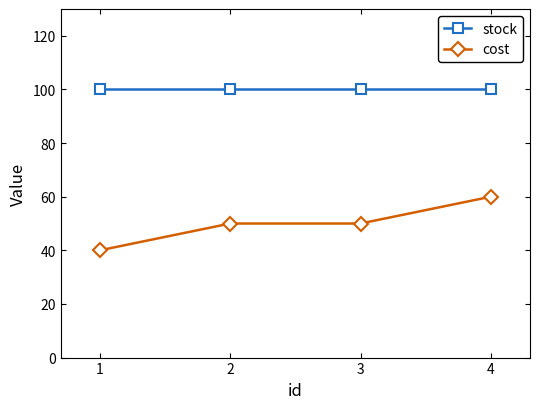

Which series has the widest spread of values?

cost